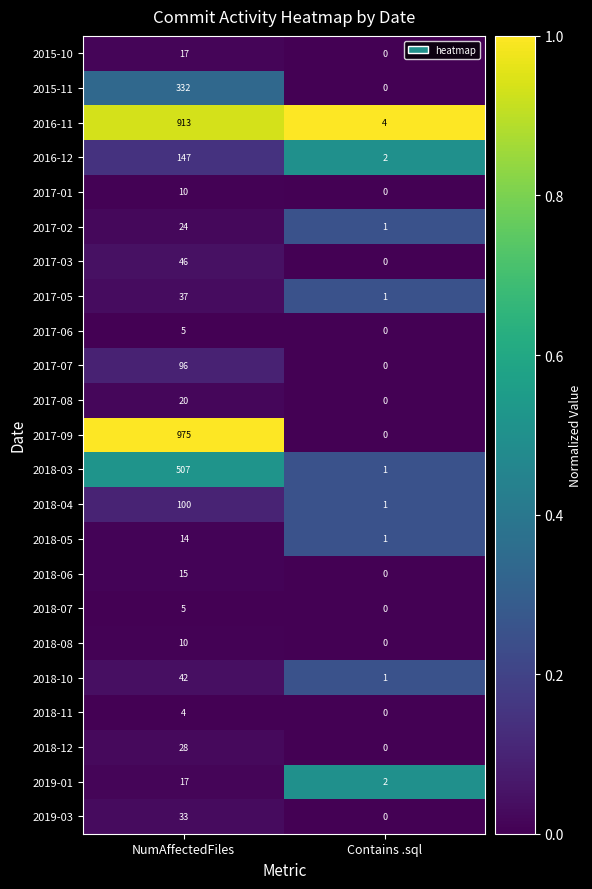

What is the total value across all series at NumAffectedFiles?

3397